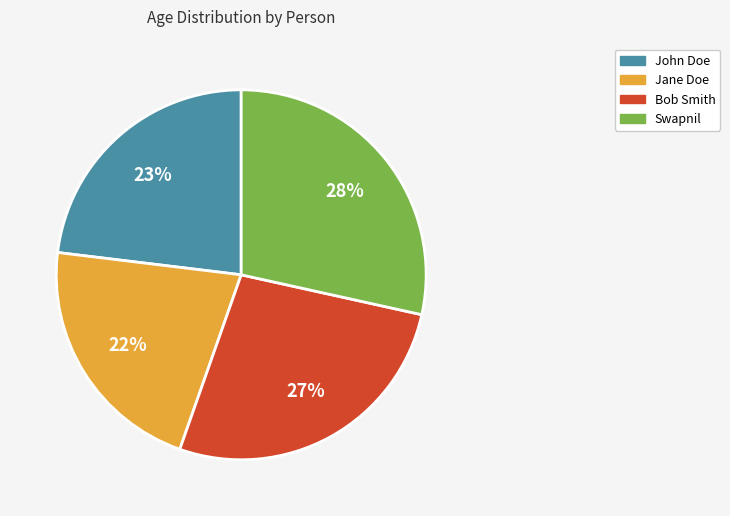

Count the number of slices in the pie.

4